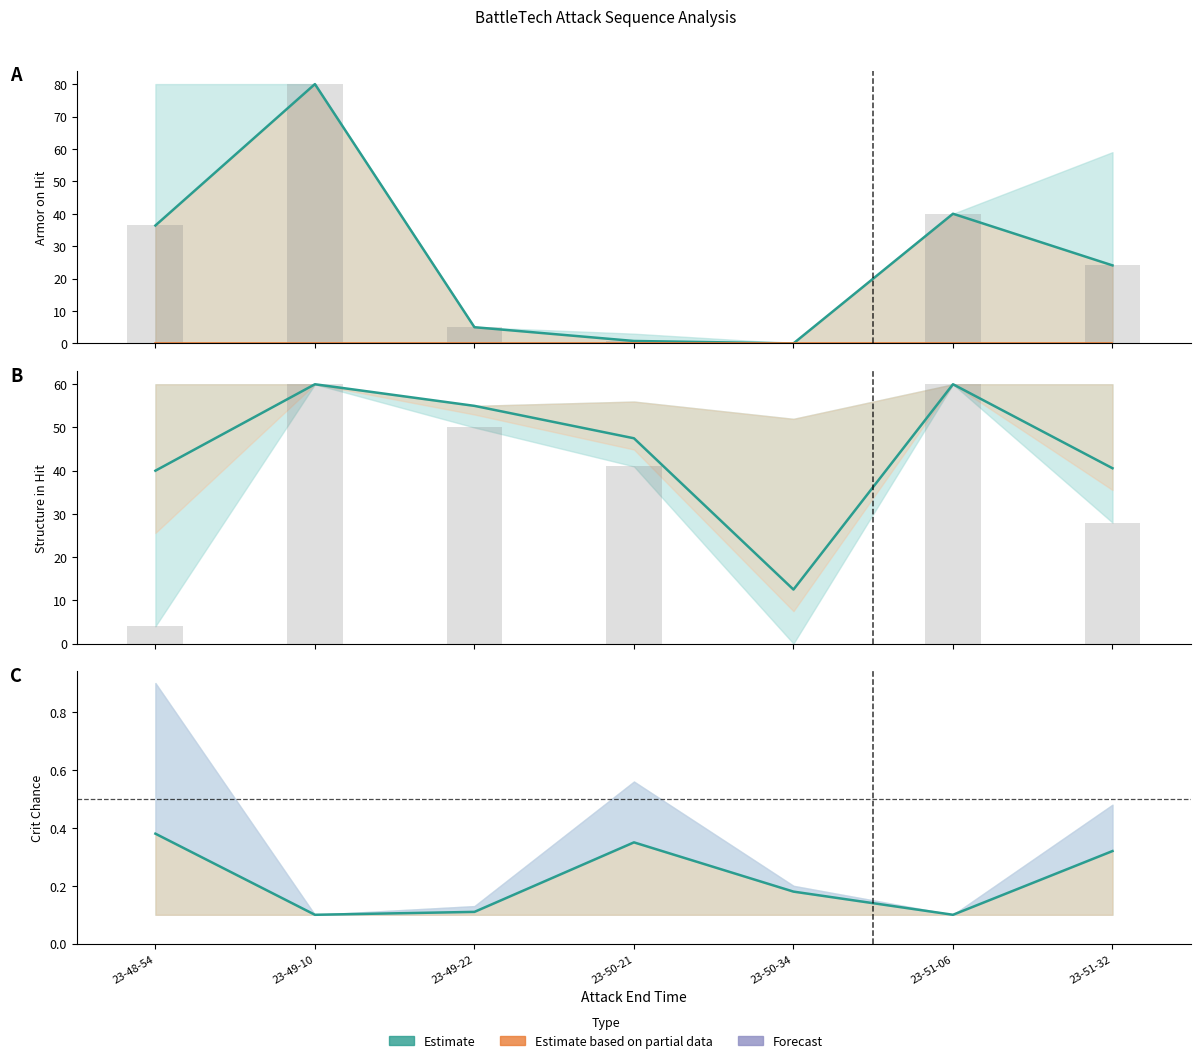

What is the total value across all series at 23-51-32?

65.0